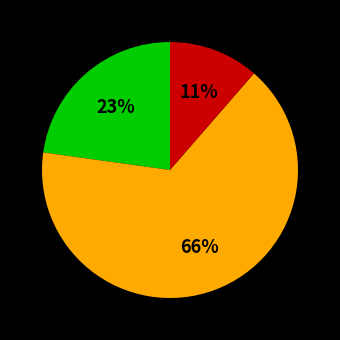

Does any single category account for the majority?

Yes